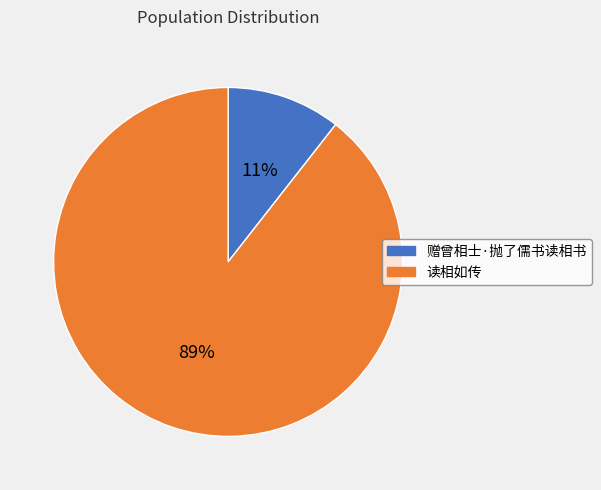

Is the sum of 赠曾相士·抛了儒书读相书 and 读相如传 greater than half?

Yes